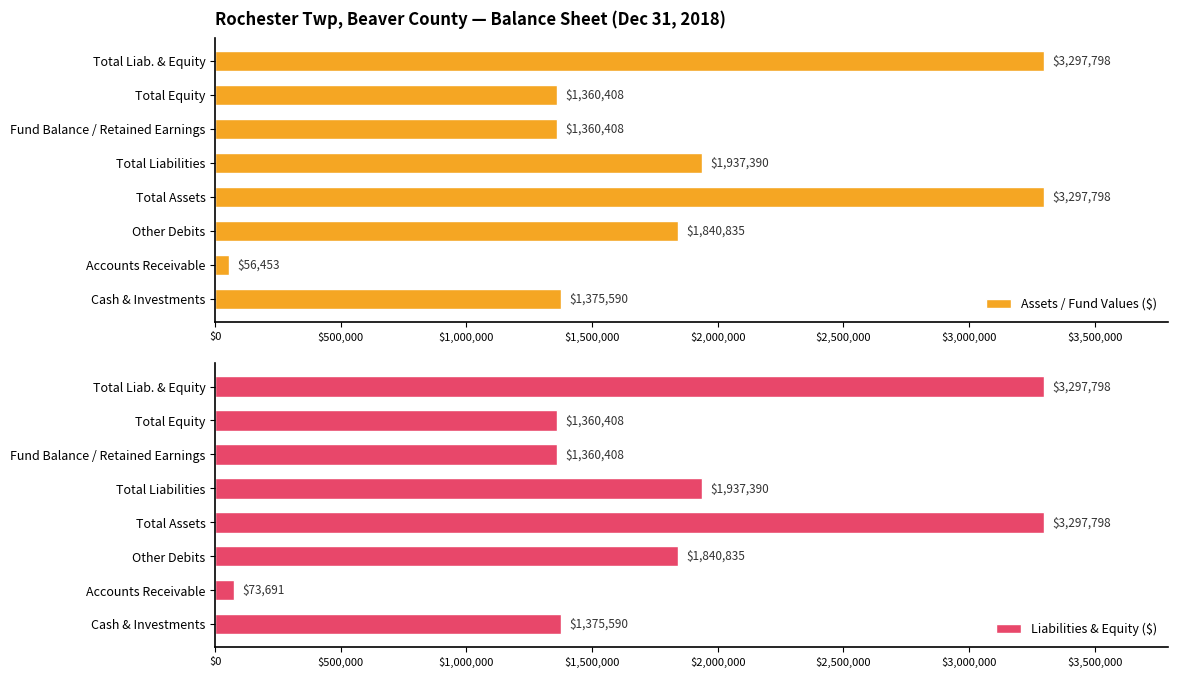

At which label does Assets / Fund Values ($) reach its minimum?

Accounts Receivable